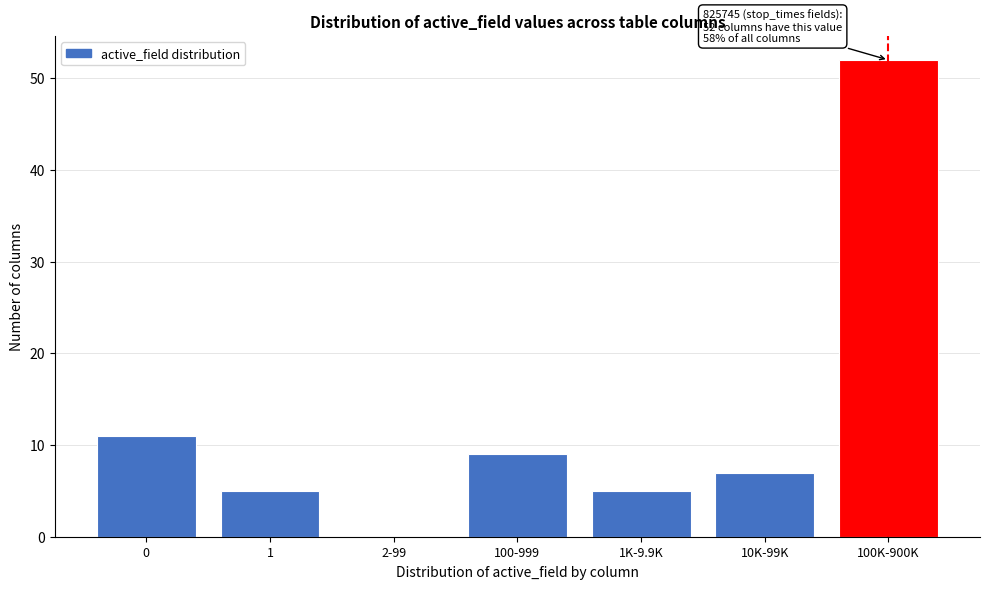

Reading left to right, list all the values displayed in this chart.

0=11	1=5	2-99=0	100-999=9	1K-9.9K=5	10K-99K=7	100K-900K=52